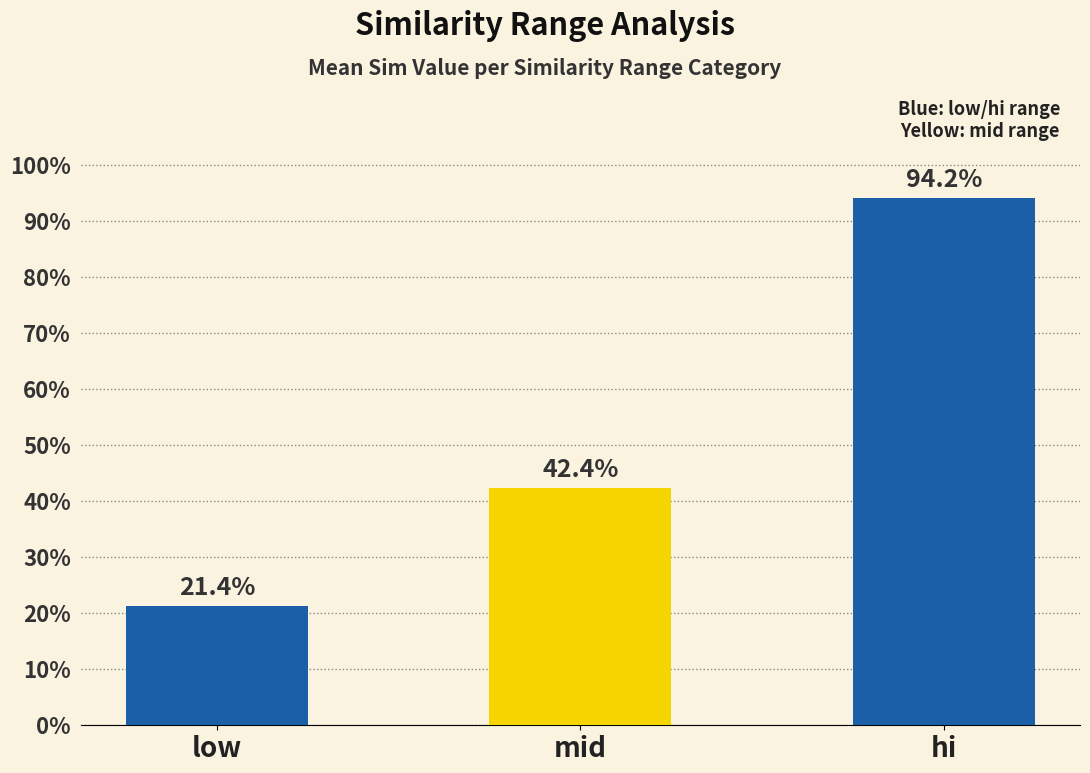

Does the chart contain any negative values?

No